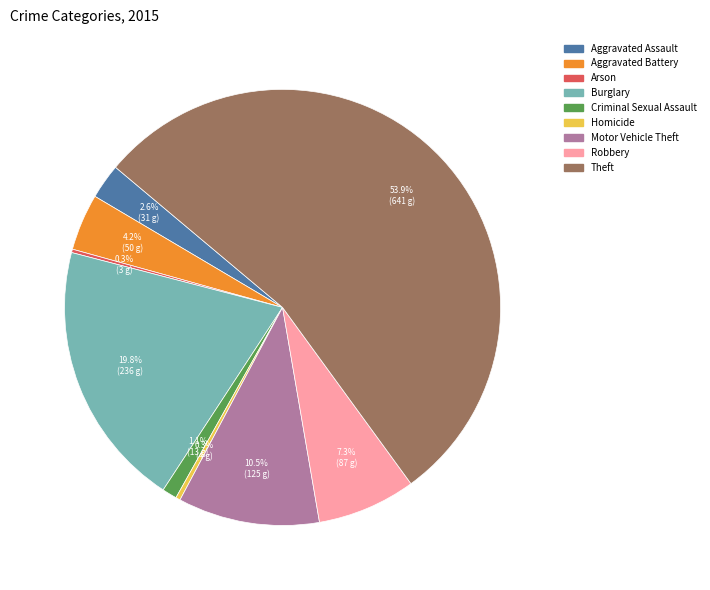

Which category has the biggest portion of the pie?

Theft